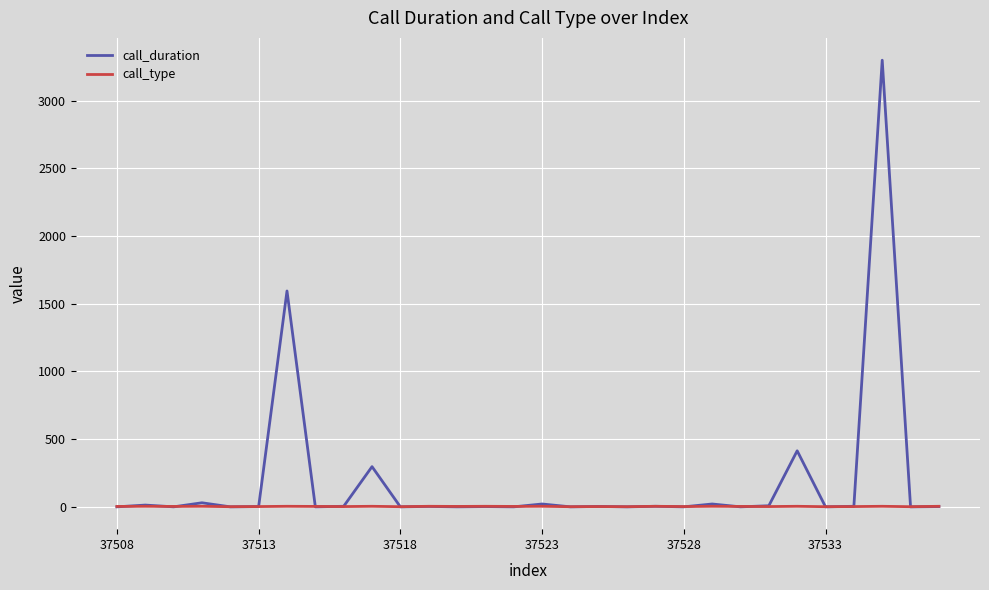

Which series has the largest total across all categories?

call_duration